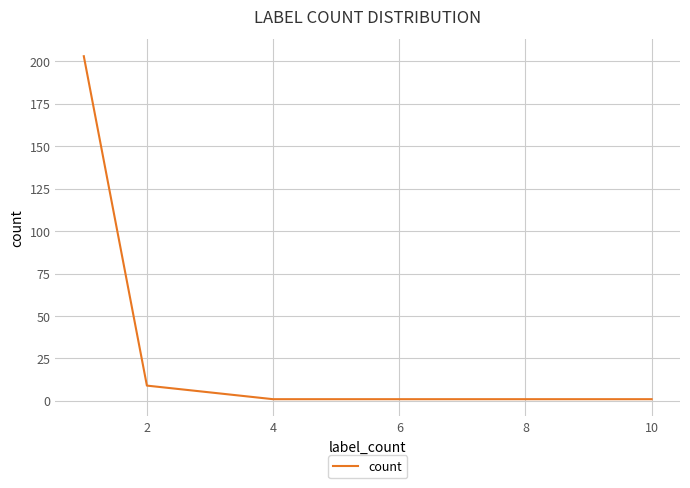

What is the greatest value displayed?

203